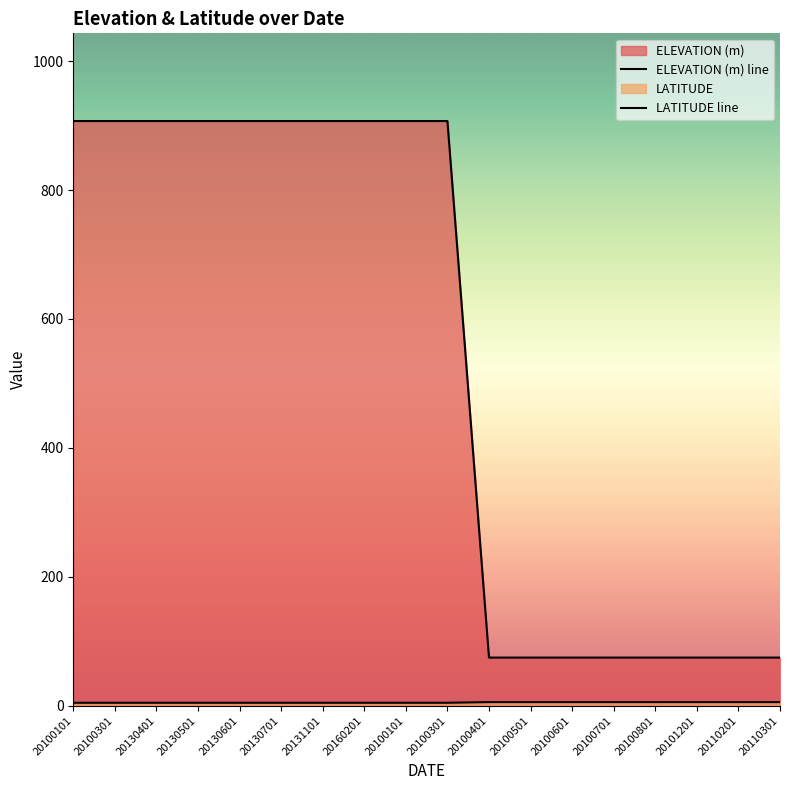

Is the value of ELEVATION (m) line at 20100401 greater than the value of LATITUDE line at 20131101?

Yes